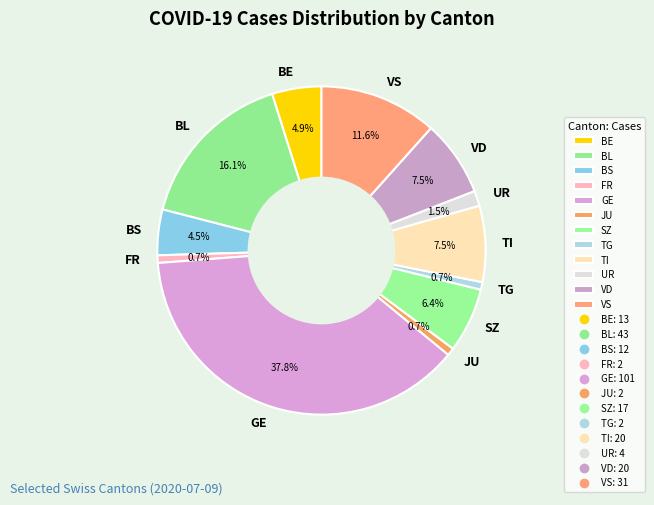

What is the largest slice in the pie chart?

GE